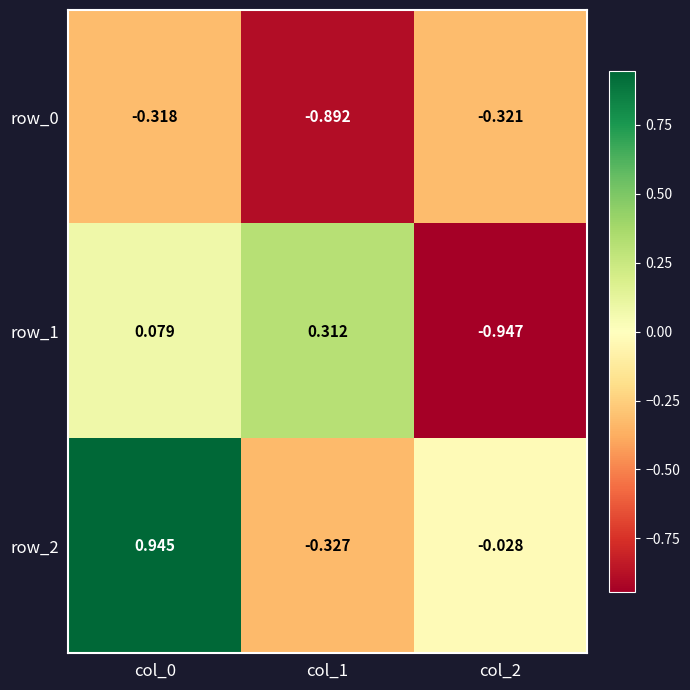

Is the value of row_0 at col_1 greater than the value of row_1 at col_1?

No